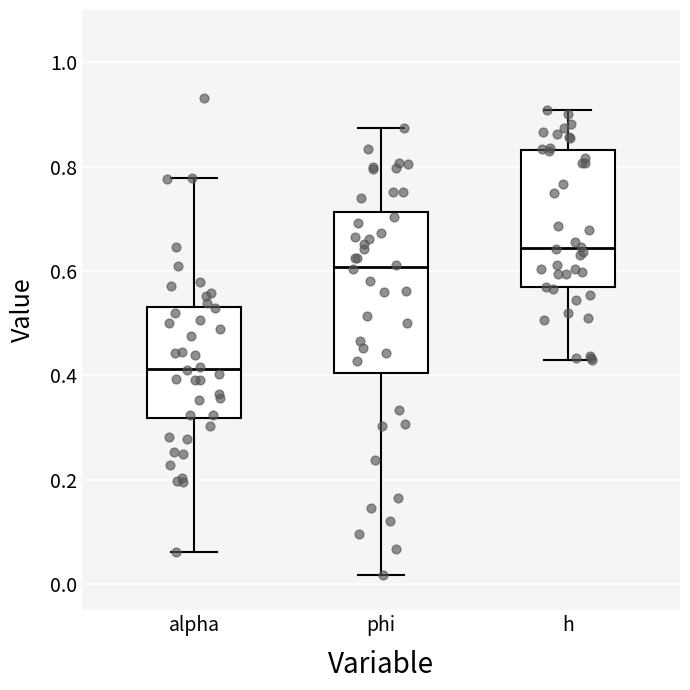

Which box's median line is the lowest?

alpha